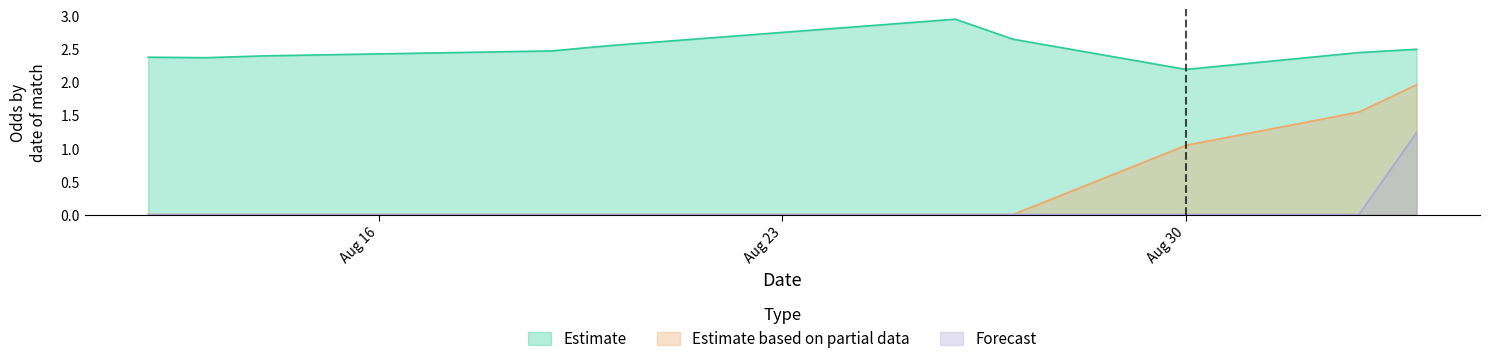

Which series has the largest total across all categories?

Estimate